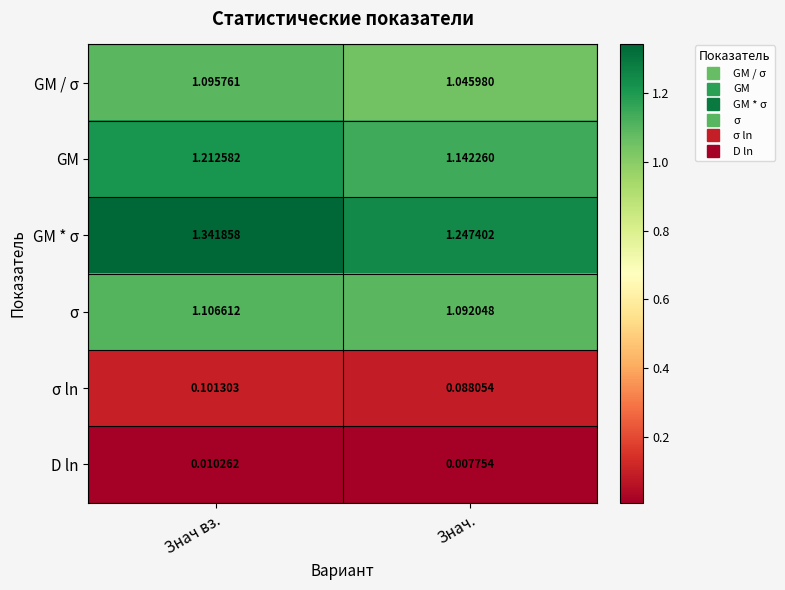

Is the value of GM * σ at Знач вз. greater than the value of GM at Знач.?

Yes